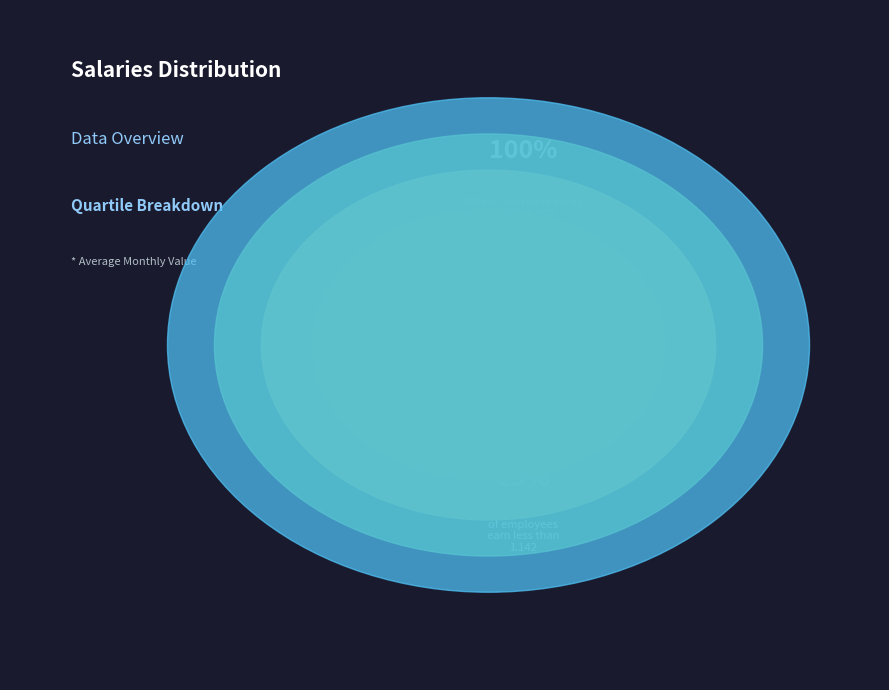

Does 5 account for over 50% of the chart?

No